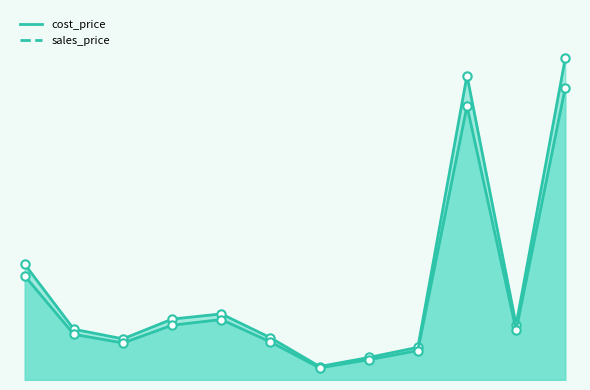

Reading left to right, extract all data points from this chart.

cost_price: 16.0=18.4	18.0=8.1	19.0=6.6	20.0=9.7	21.0=10.7	22.0=6.7	23.0=2.1	24.0=3.6	26.0=5.2	1000.0=48.5	1010.0=8.8	1020.0=51.8
sales_price: 16.0=20.5	18.0=9.0	19.0=7.3	20.0=10.8	21.0=11.7	22.0=7.5	23.0=2.4	24.0=4.0	26.0=5.8	1000.0=53.9	1010.0=9.8	1020.0=57.0